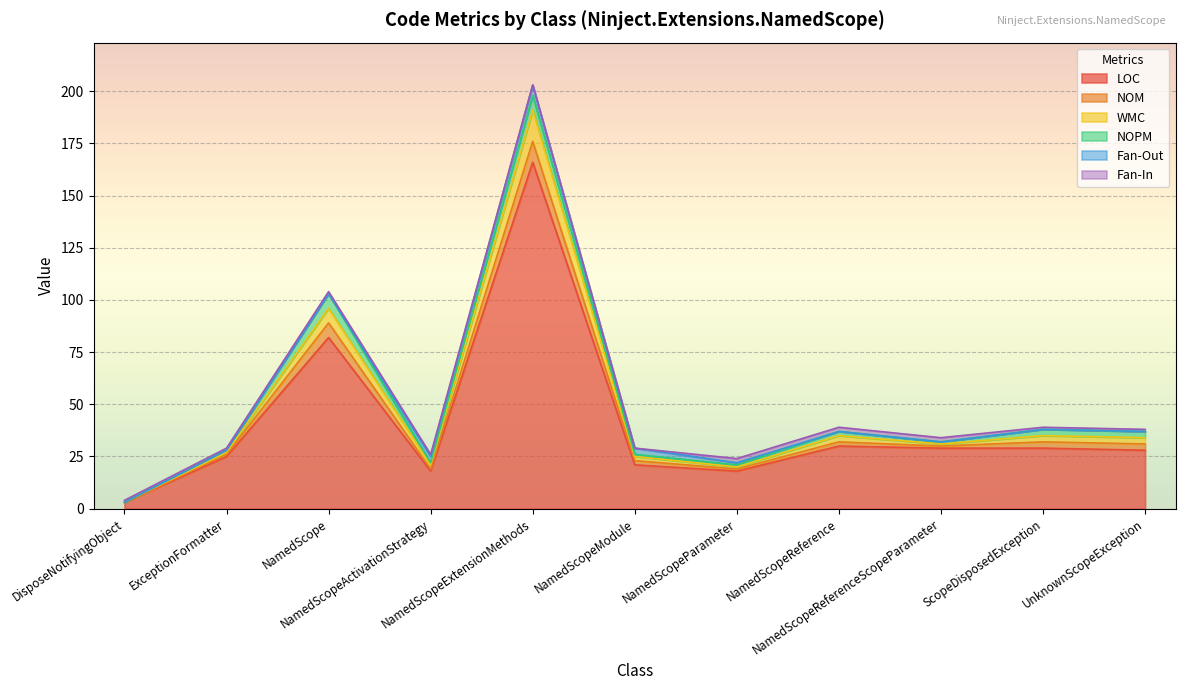

How many interior local valleys does the NOPM series have?

2